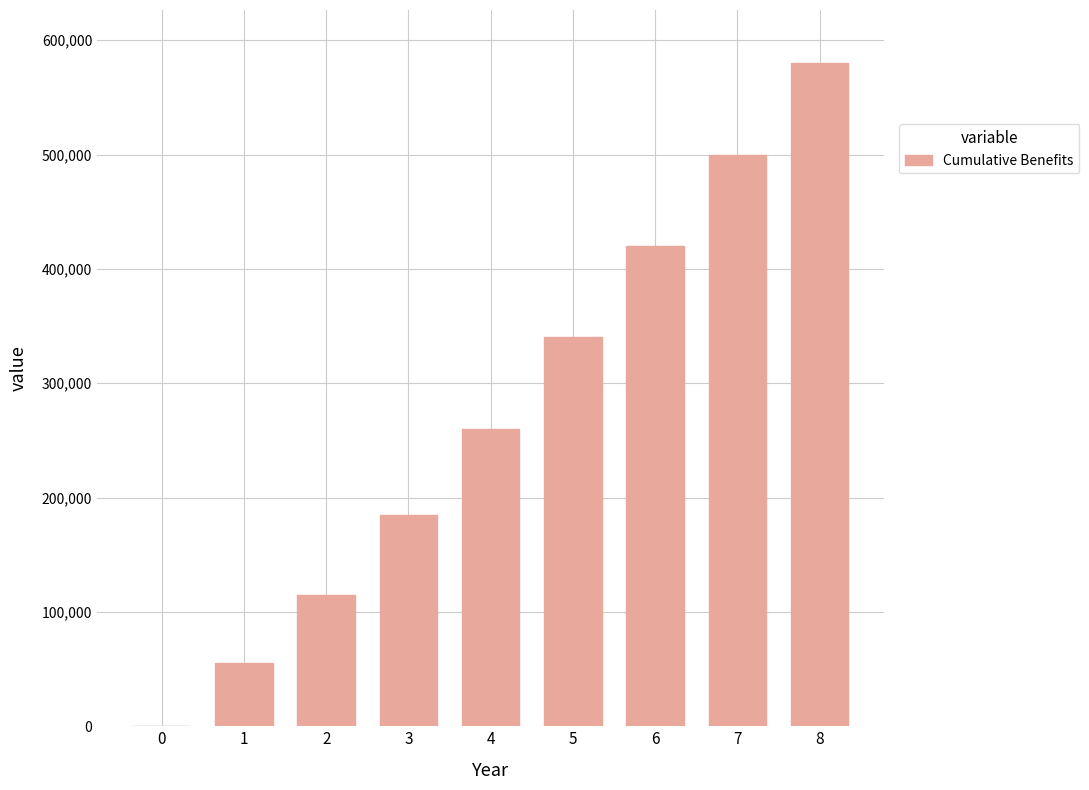

What is the change in value from 7 to 8?

+80000